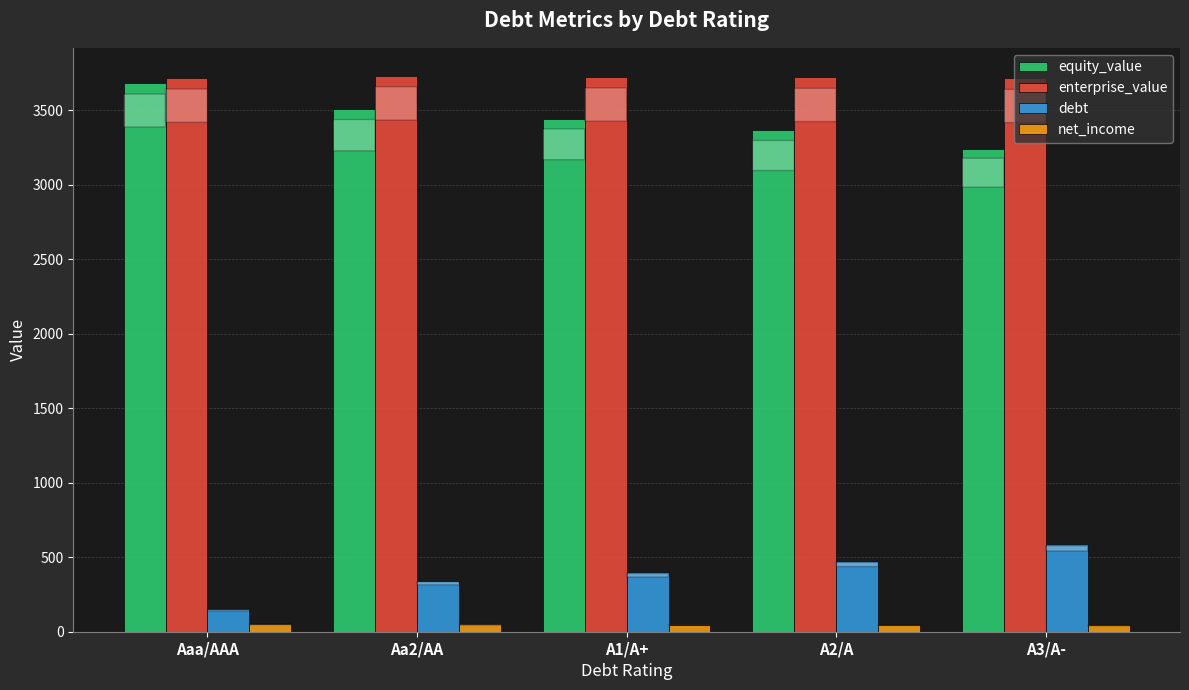

What are all the series names shown in the legend?

equity_value, enterprise_value, debt, net_income